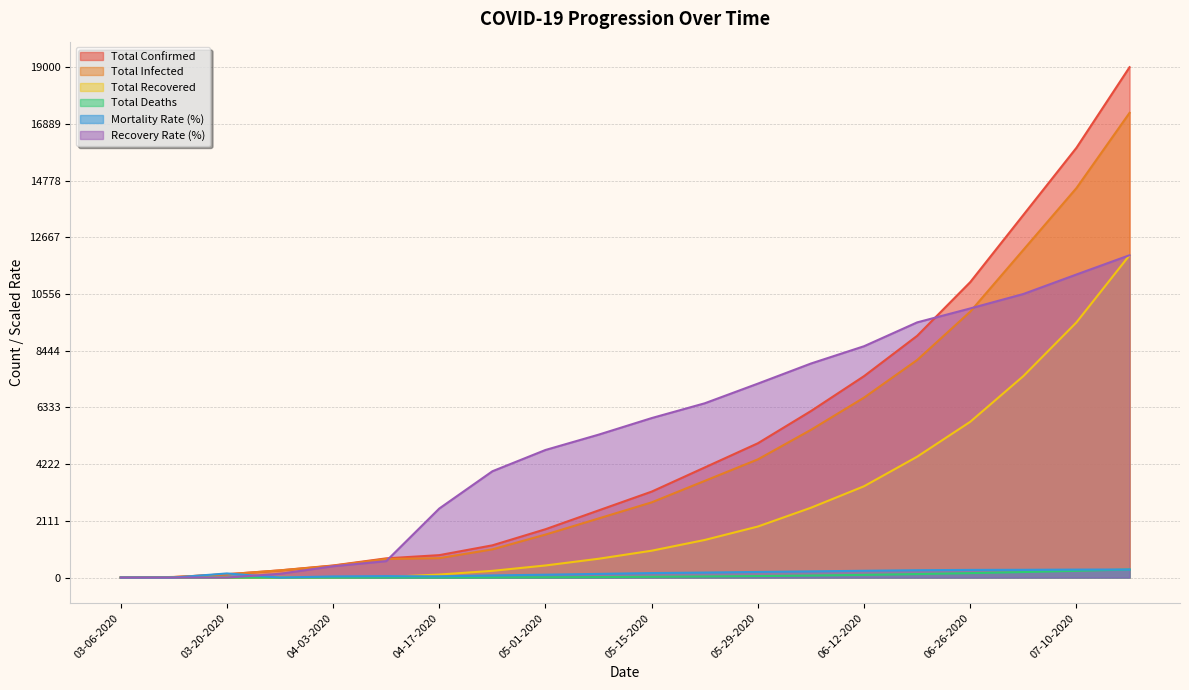

Reading left to right, what are all the values shown in this chart?

total_confirmed: 1.0	21.0	123.0	269.0	450.0	715.0	835.0	1200.0	1800.0	2500.0	3200.0	4100.0	5000.0	6200.0	7500.0	9000.0	11000.0	13500.0	16000.0	19000.0
total_infected: 1.0	21.0	123.0	267.0	440.0	692.0	722.0	1050.0	1600.0	2200.0	2800.0	3600.0	4400.0	5500.0	6700.0	8100.0	9900.0	12200.0	14500.0	17300.0
total_recovered: 0.0	0.0	0.0	2.0	10.0	23.0	113.0	250.0	450.0	700.0	1000.0	1400.0	1900.0	2600.0	3400.0	4500.0	5800.0	7500.0	9500.0	12000.0
total_deaths: 0.0	0.0	1.0	0.0	1.0	2.0	2.0	5.0	10.0	18.0	28.0	40.0	55.0	75.0	100.0	130.0	165.0	205.0	250.0	300.0
mortality_rate: 0.0	0.0	153.9	0.0	41.8	53.2	45.6	79.8	106.4	136.8	167.2	186.2	209.0	229.9	252.7	273.6	285.0	288.8	296.4	300.2
recovery_rate: 0.0	0.0	0.0	140.6	421.8	611.8	2570.7	3957.7	4750.0	5320.0	5937.5	6488.5	7220.0	7968.6	8612.7	9500.0	10018.7	10556.4	11282.2	12000.4